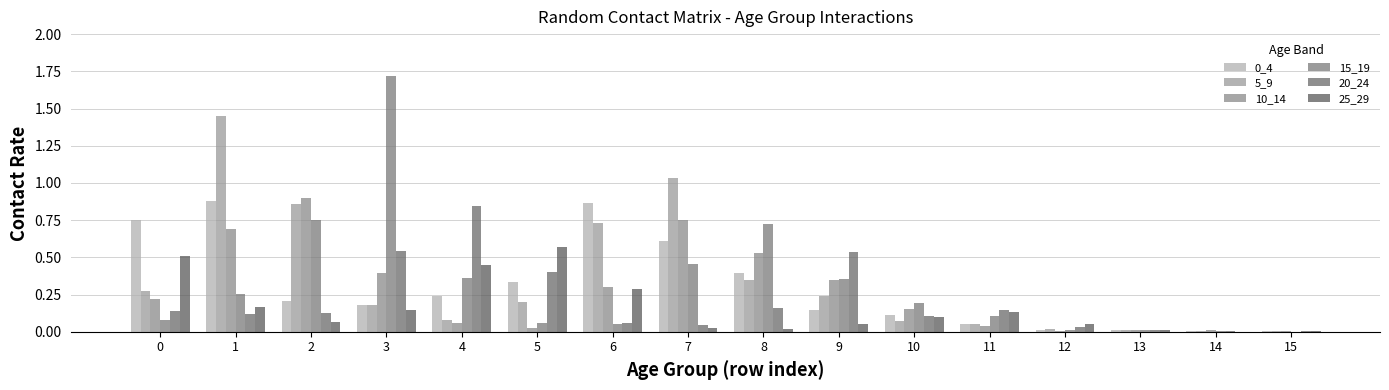

Are the bars grouped side by side (vs. stacked)?

Yes